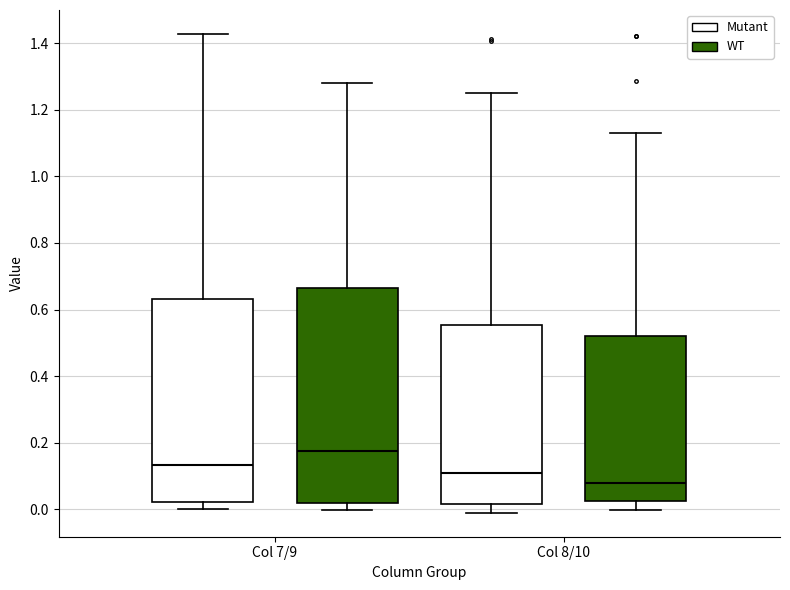

Which box's median line is the highest?

Col 7/9 (WT)